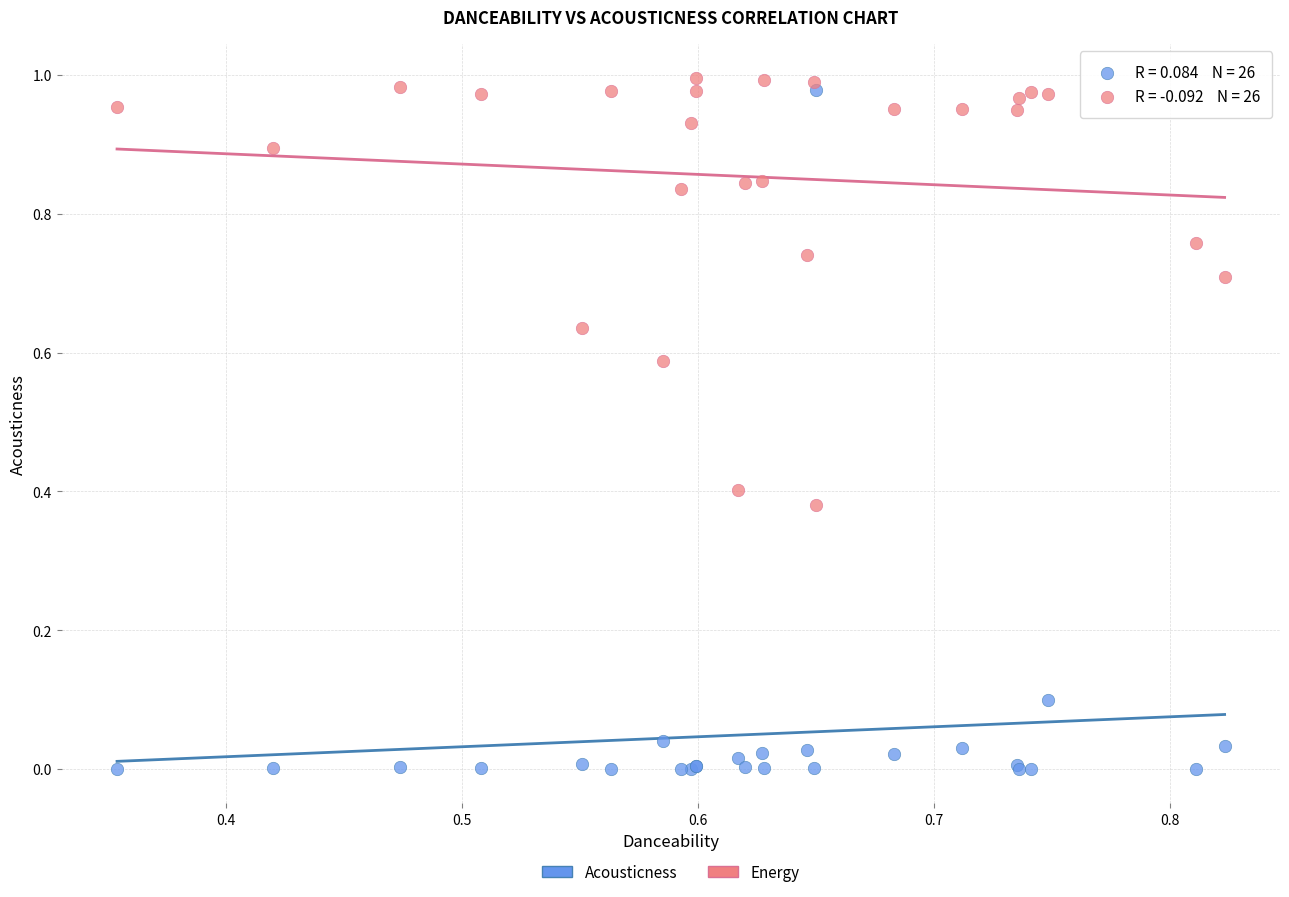

Which series contains the lowest Y value?

Acousticness